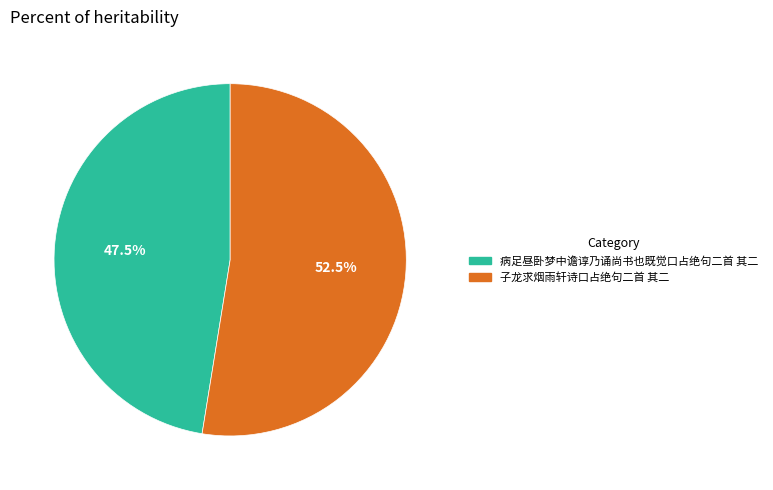

Count the number of slices in the pie.

2